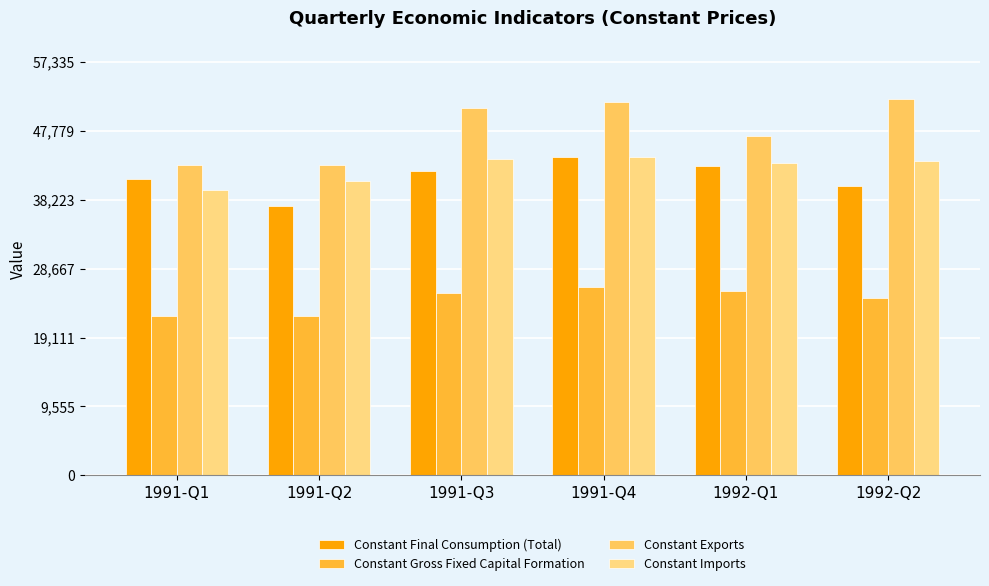

What is the label of the 4th bar from the right?

1991-Q3